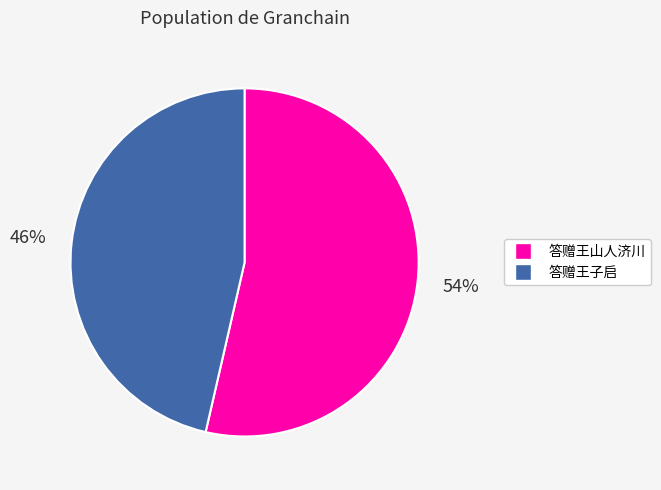

To the nearest percent, what portion does 答赠王山人济川 represent?

54%